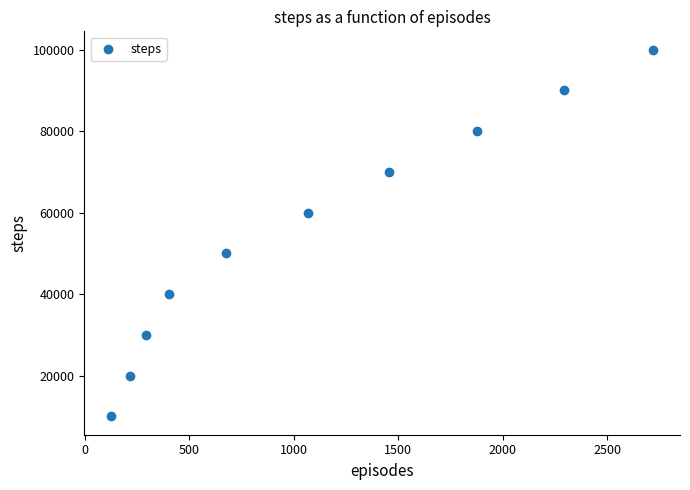

What is the range of X values (max minus min)?

2594